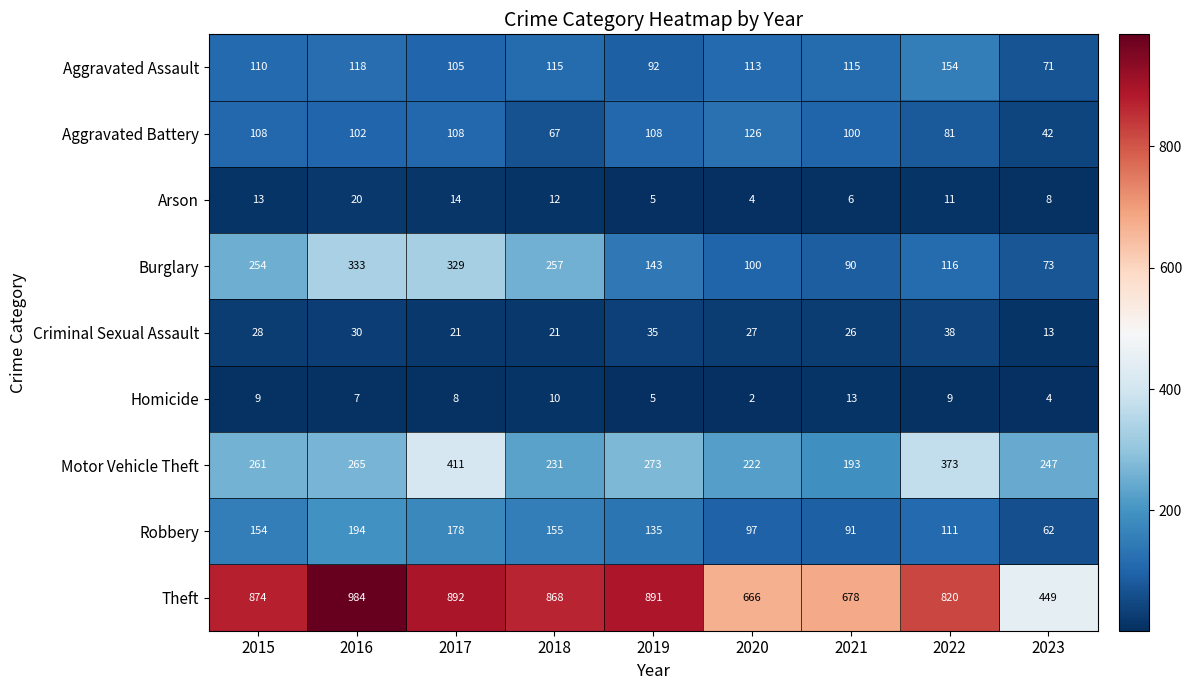

The Burglary series shows 90 at 2021. True or false?

True